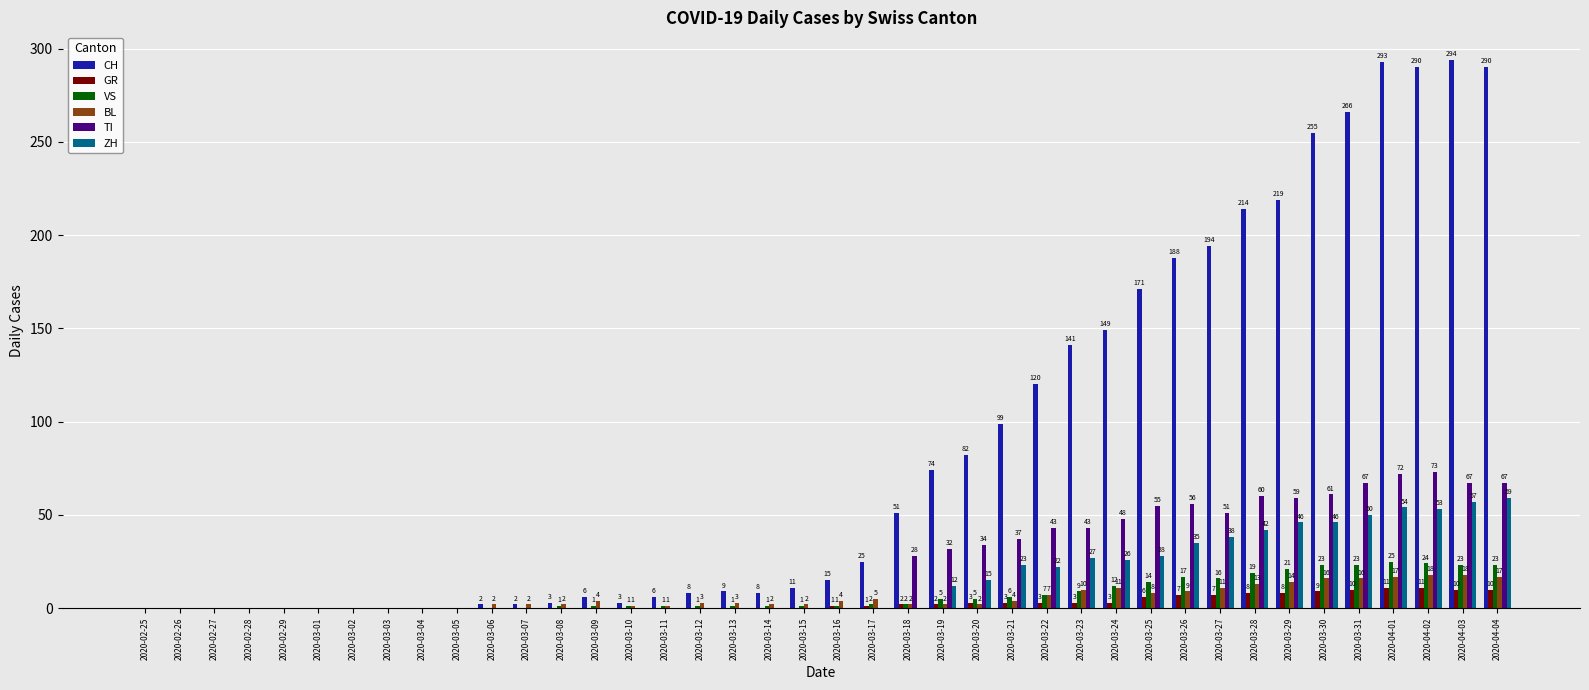

At which category does the chart reach its peak across all series?

2020-04-03